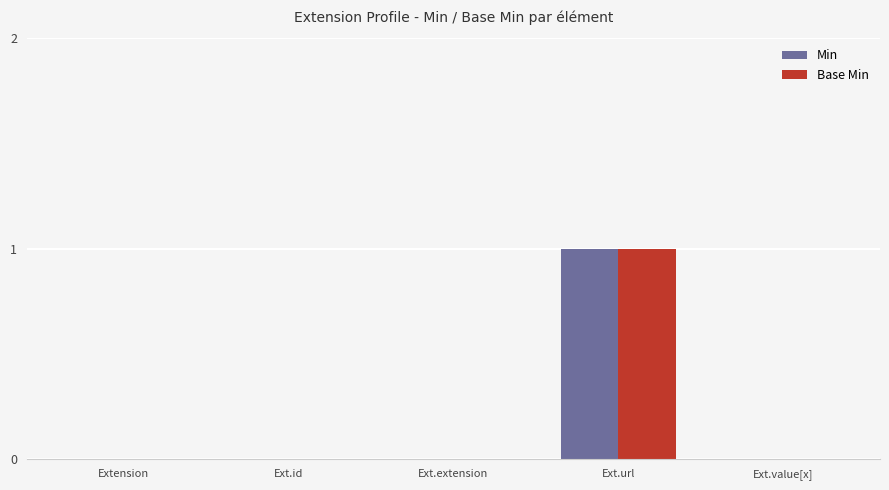

Which category has the highest value across all series?

Ext.url